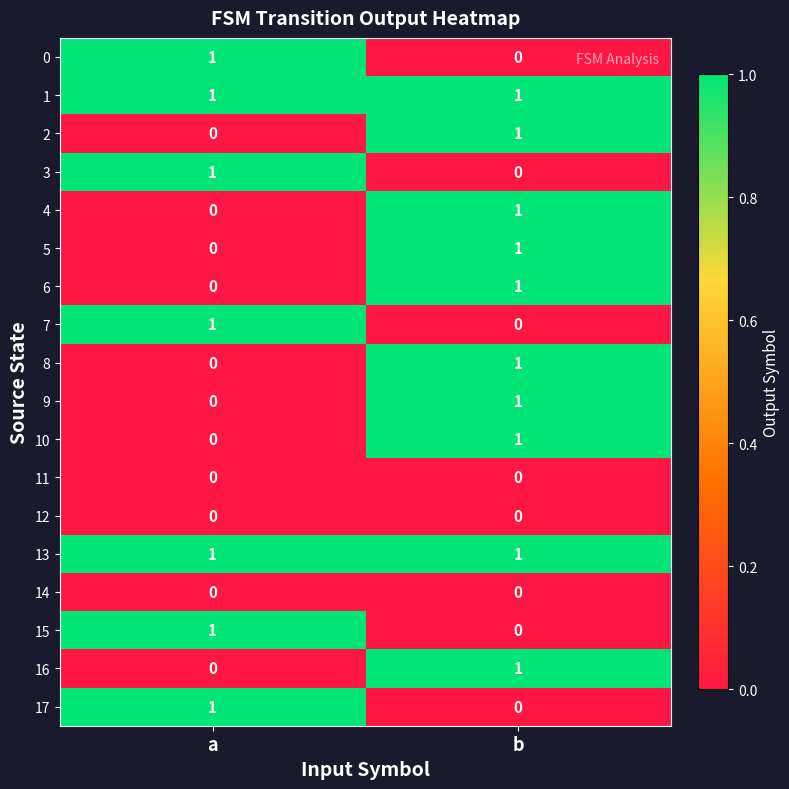

At which category is the sum across all series the highest?

b